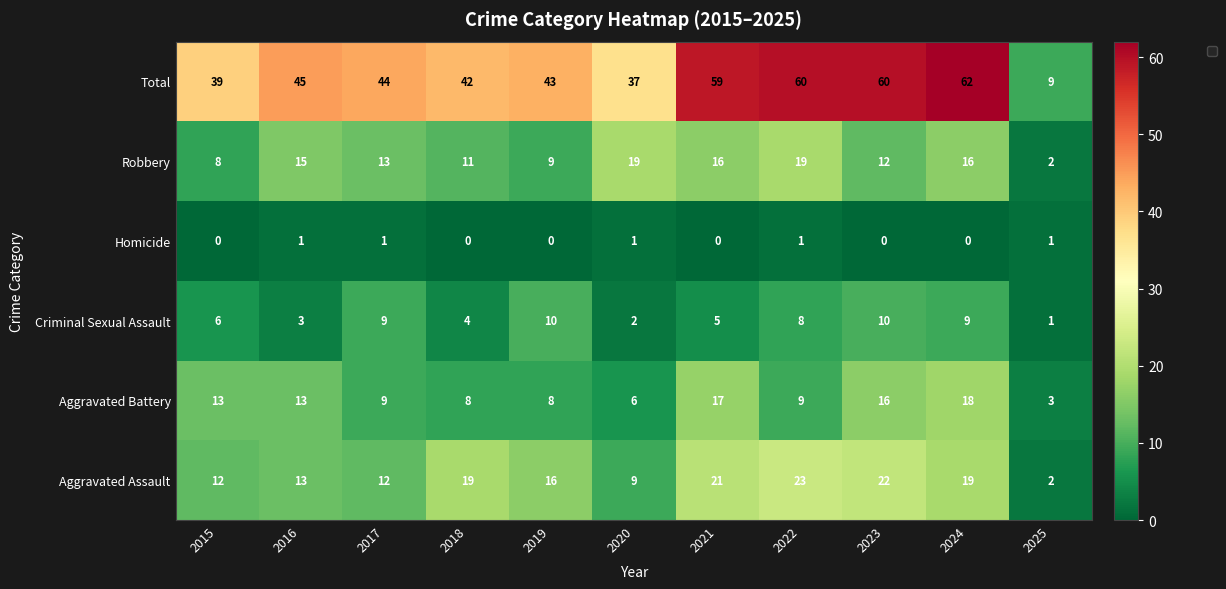

How many series are shown in this chart?

1